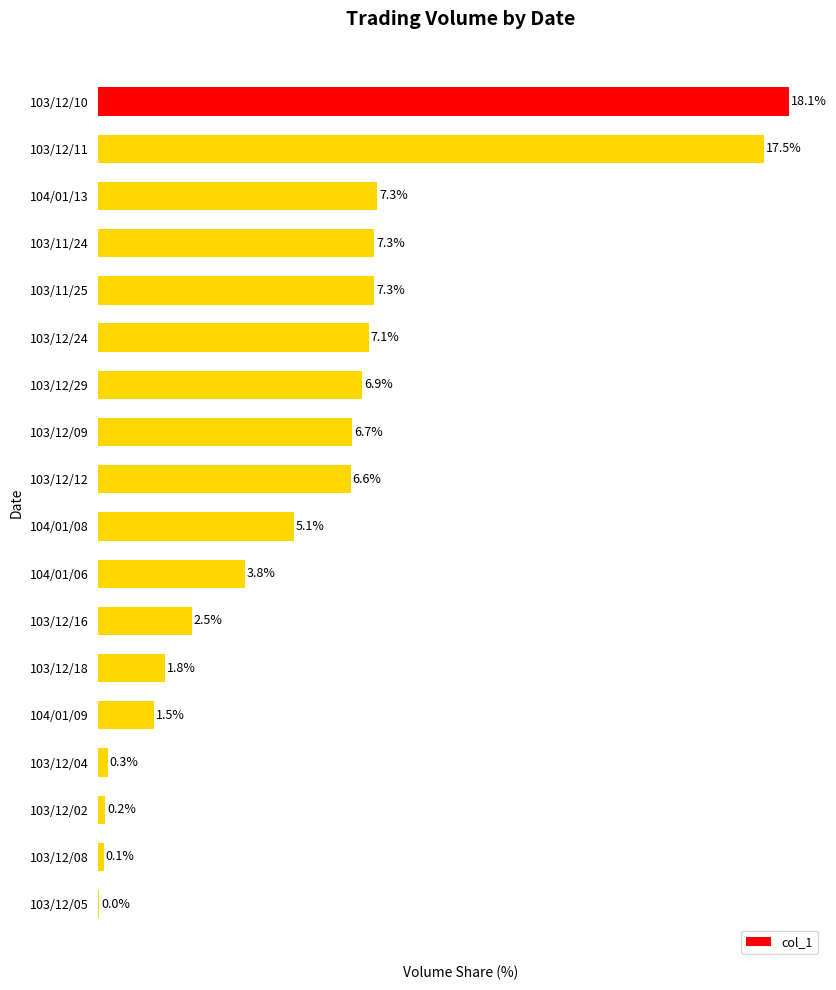

Which category has the highest value across all series?

103/12/10